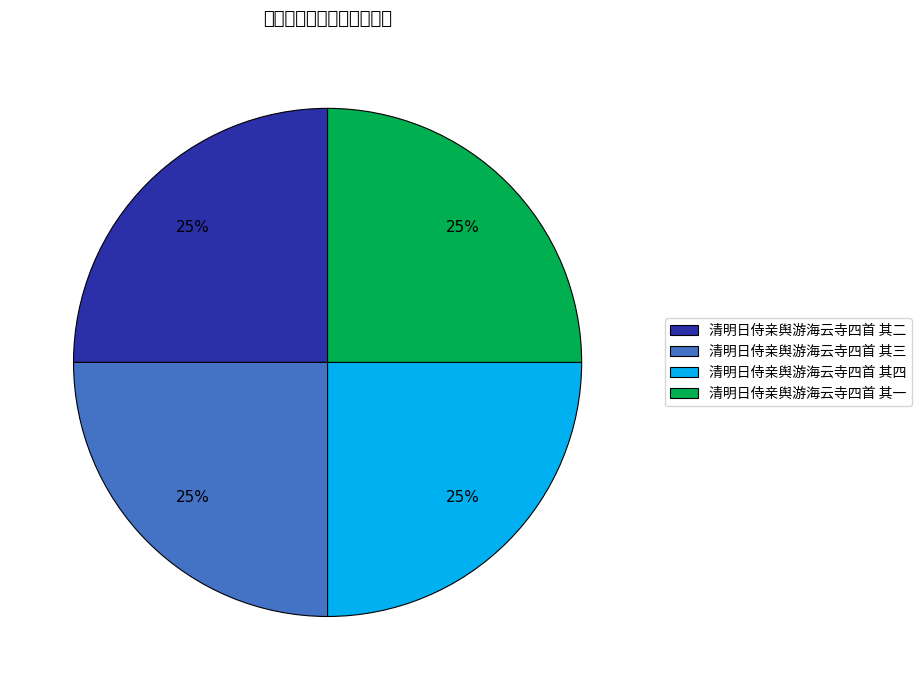

To the nearest percent, what percentage of the pie is 清明日侍亲舆游海云寺四首 其一?

25%